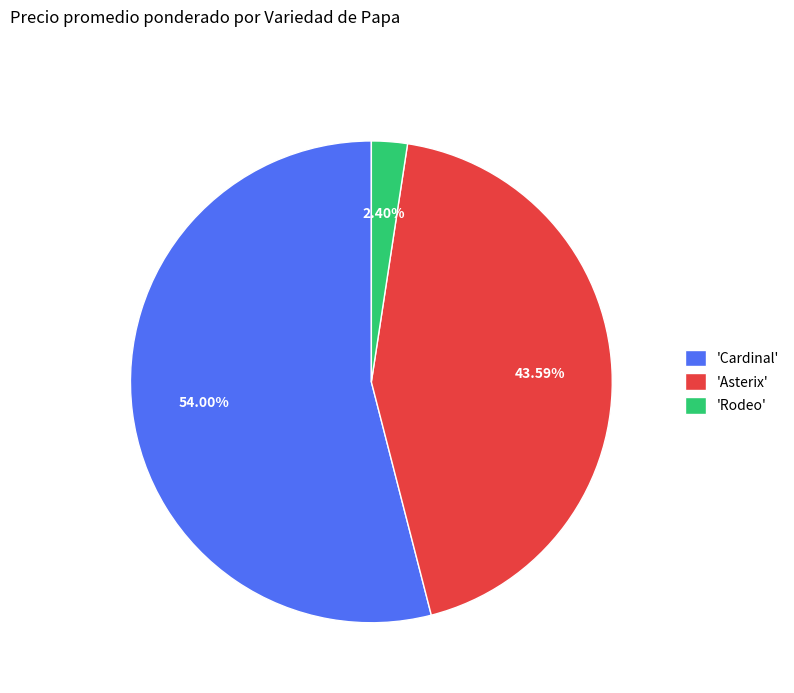

Is 'Rodeo' the majority of the pie?

No